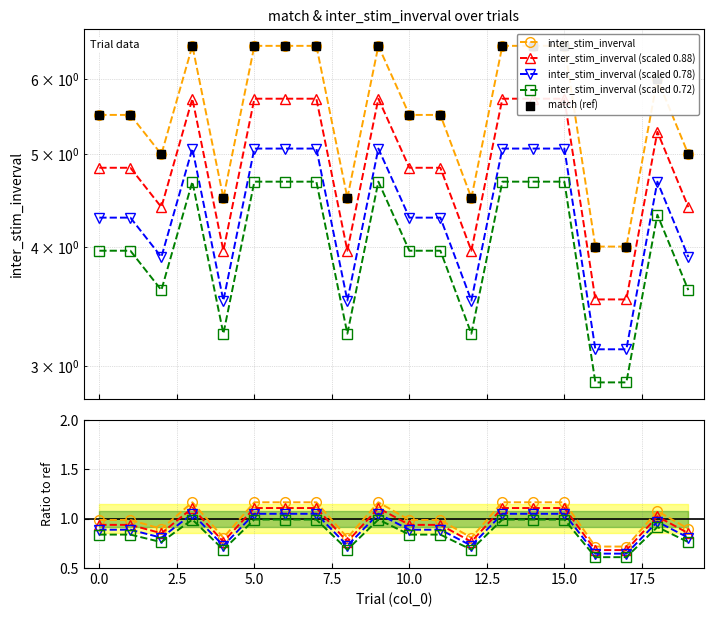

Which series has the largest Y range (max minus min)?

match (ref)